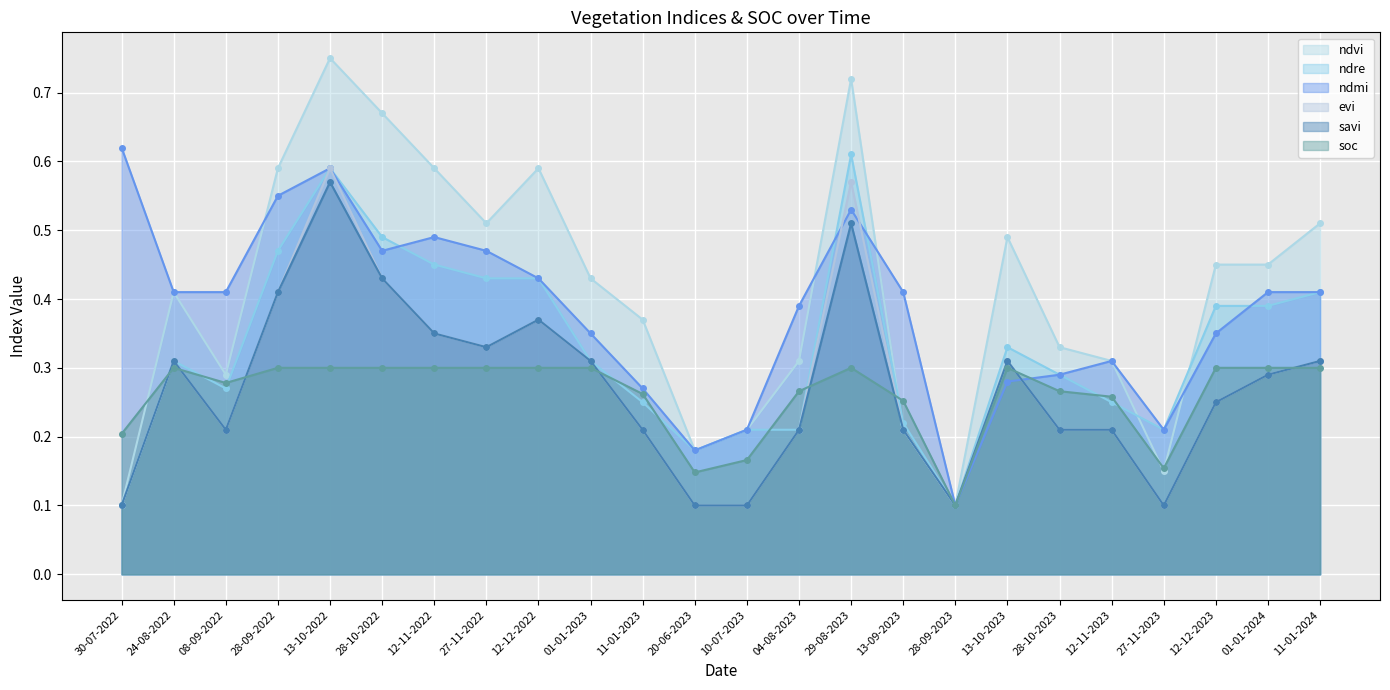

What is the total value across all series at 28-10-2022?

2.8